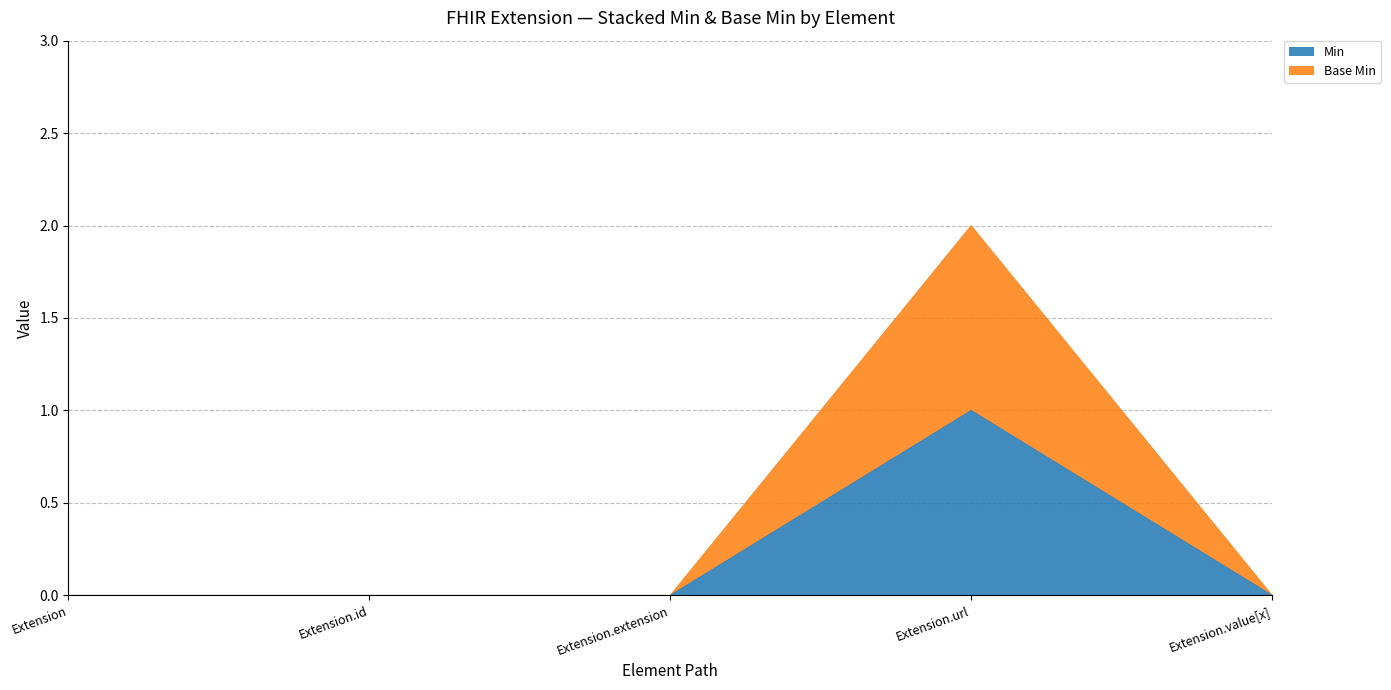

What position from the right is Extension?

5